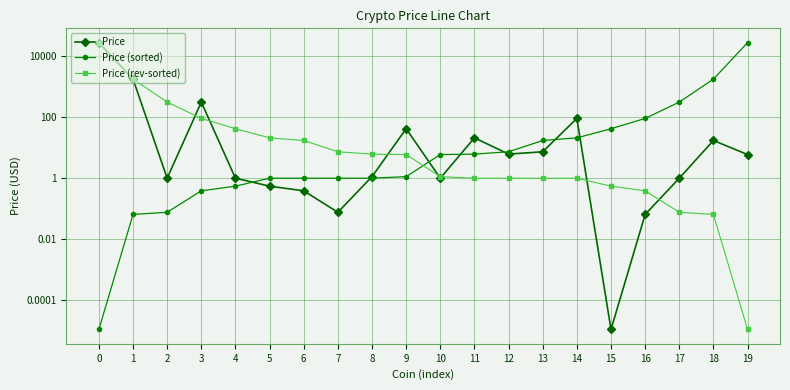

True or false: Price (sorted) has more than 1 points higher than both neighbors.

False